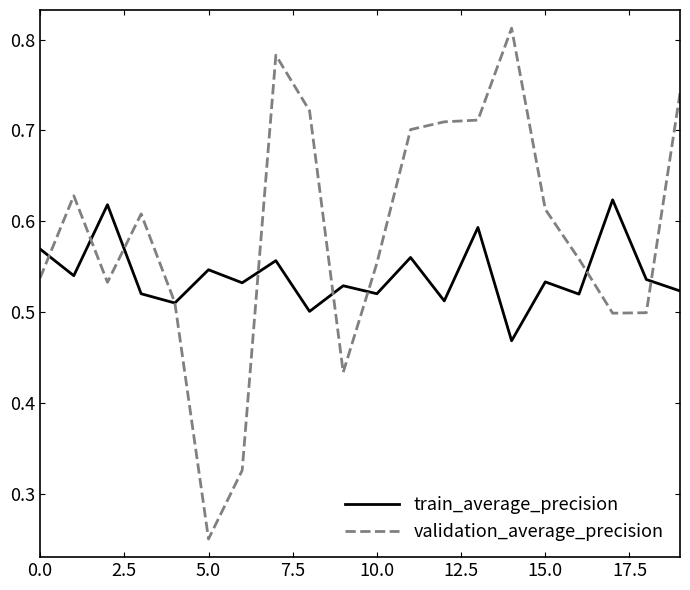

List the series in order of their peak value, lowest first.

train_average_precision, validation_average_precision